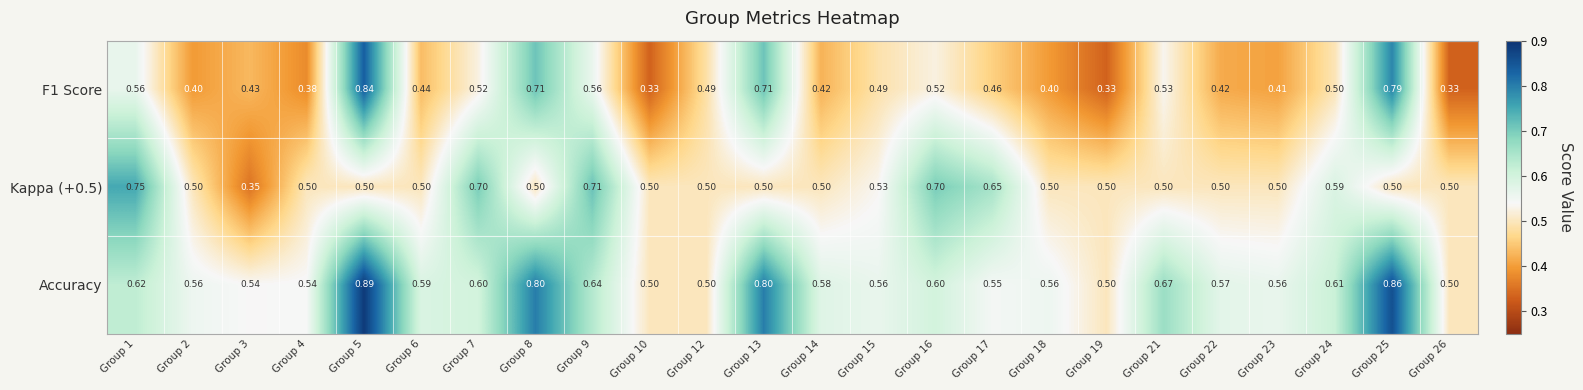

Which series changed the most between Group 8 and Group 12?

Accuracy